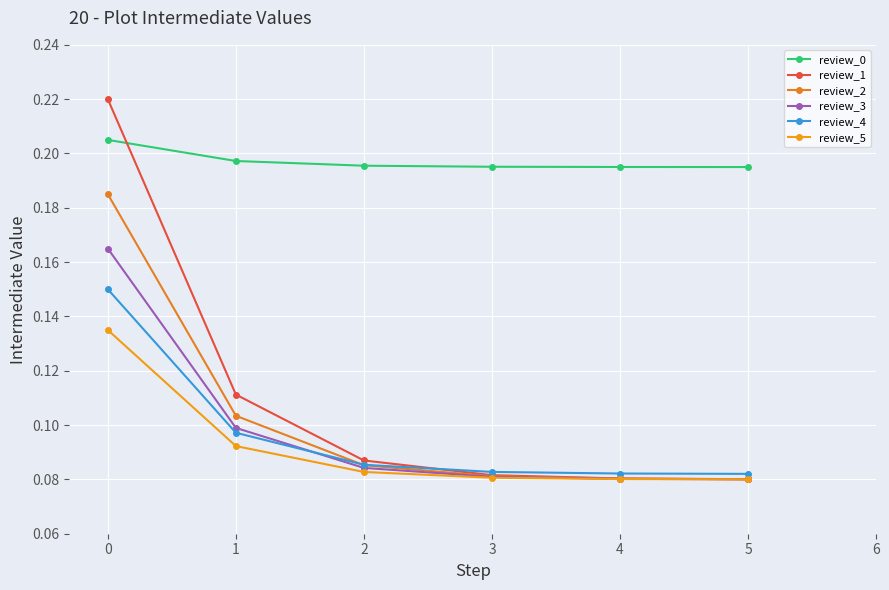

Is it true that review_1 equals 0.1 at 4?

True